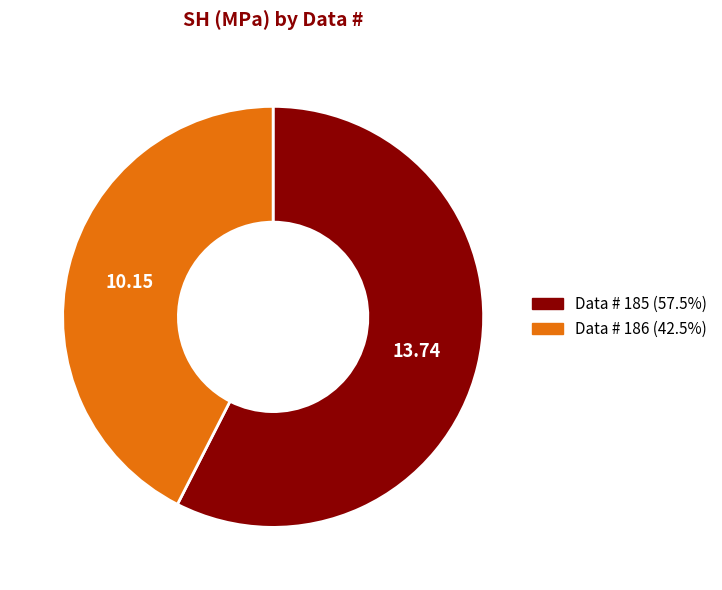

Is the sum of Data # 186 (42.5%) and Data # 185 (57.5%) greater than half?

Yes